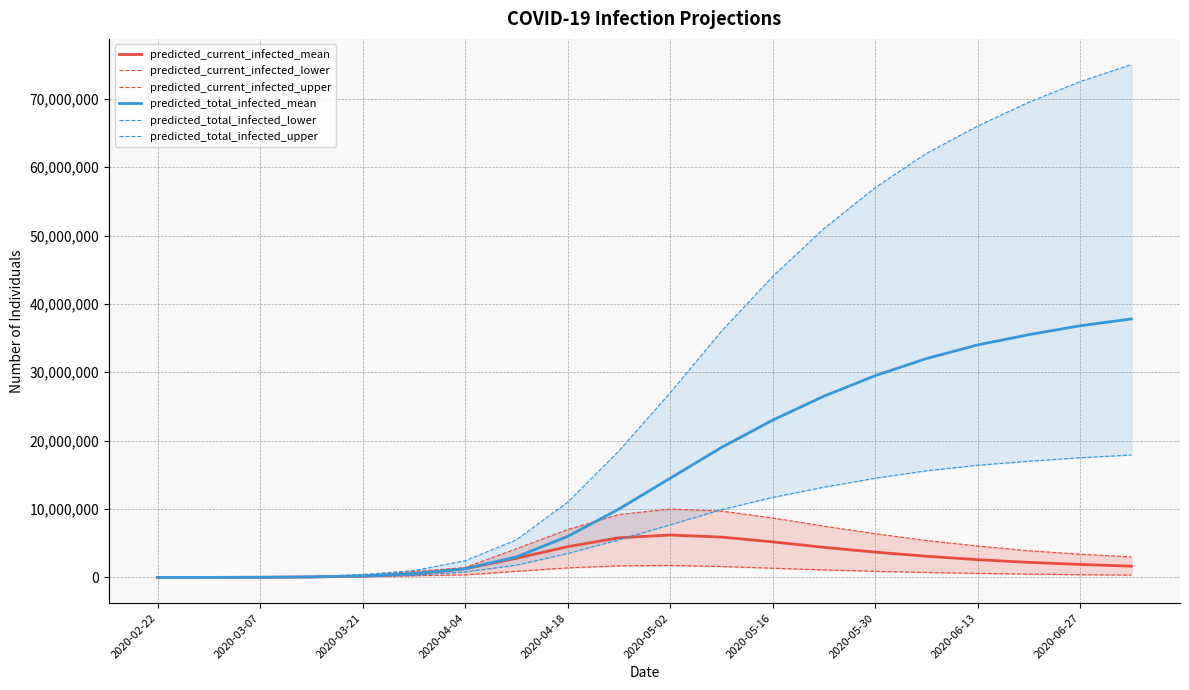

What is the highest value of the predicted_total_infected_mean series?

37800000